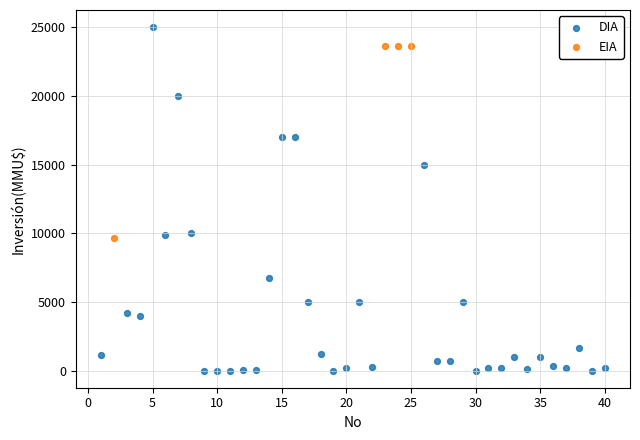

Which series contains the lowest Y value?

DIA